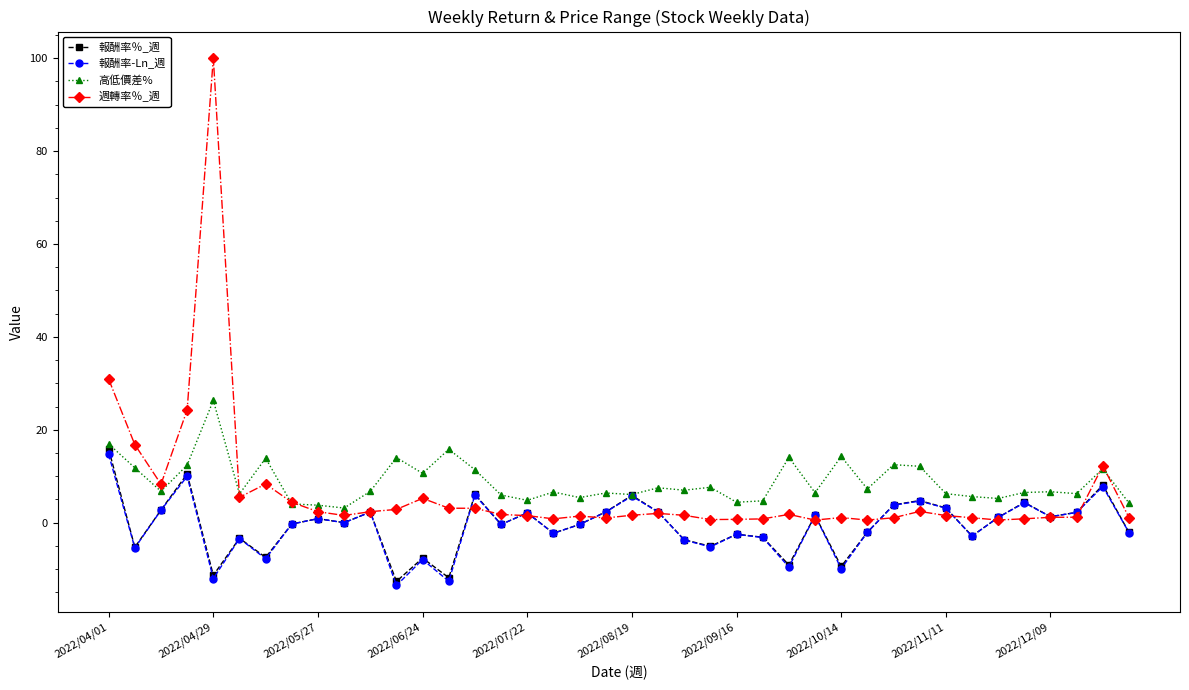

Which series has the widest spread of values?

週轉率％_週